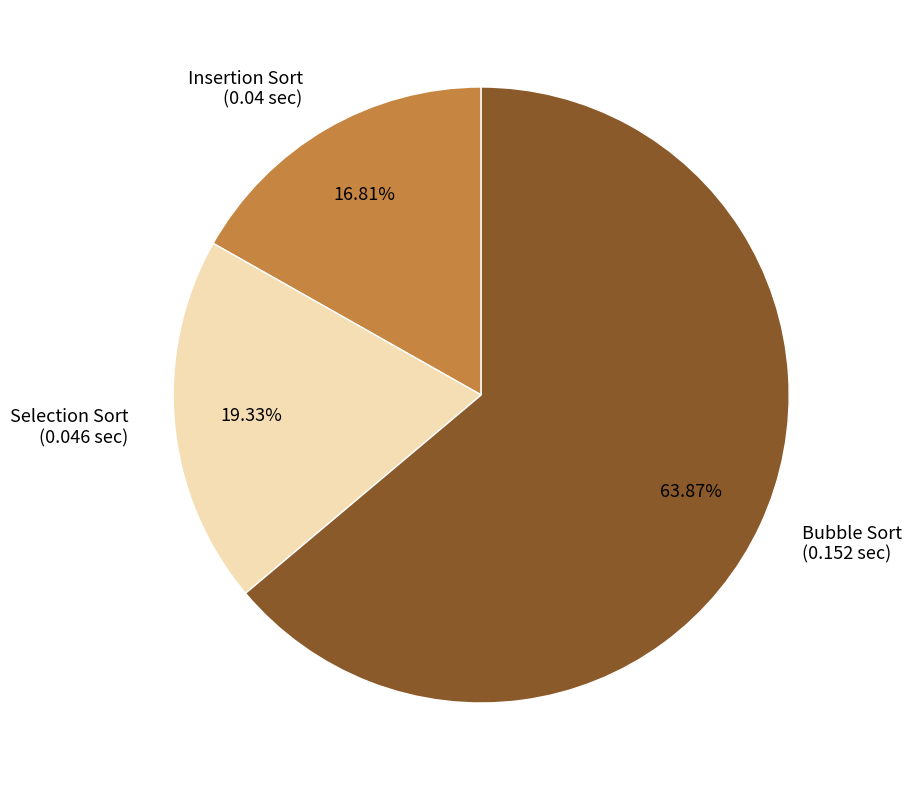

How much of the chart is everything except Selection Sort?

80.7%